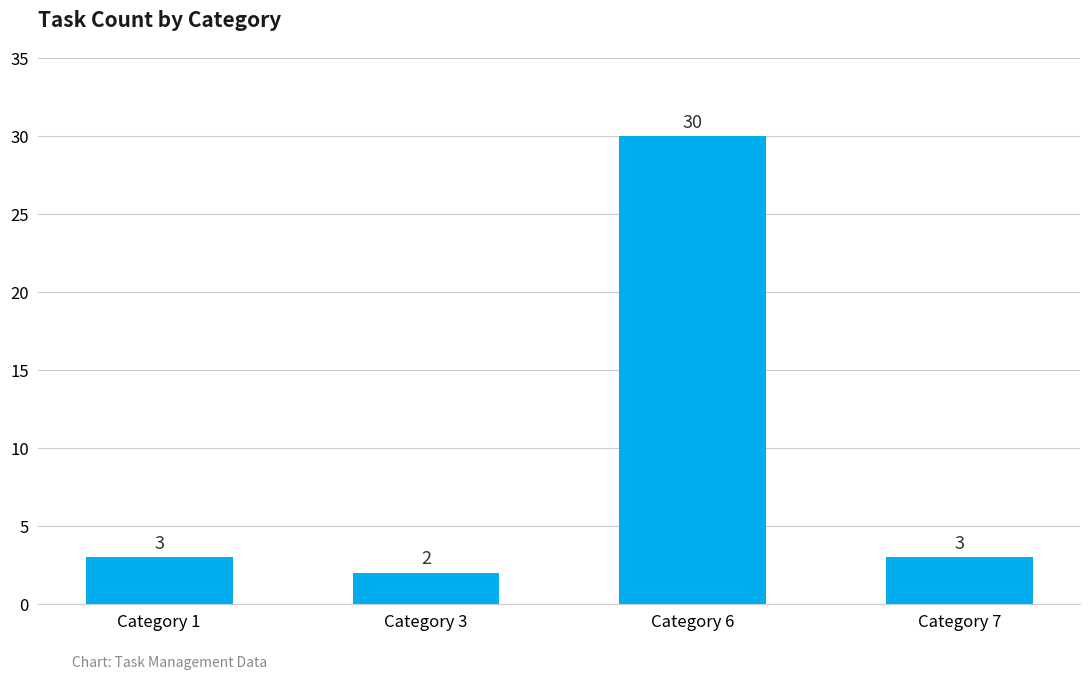

What is the average value?

10